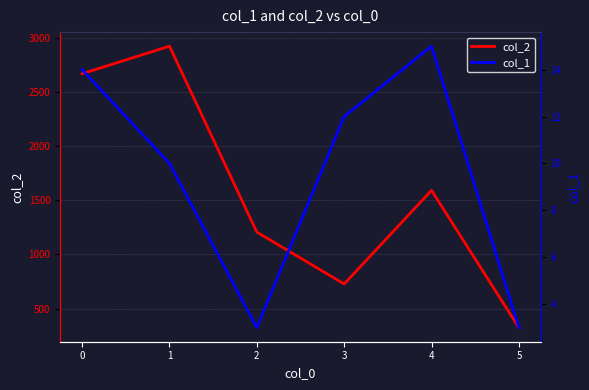

True or false: col_2 and col_1 intersect in this chart.

False